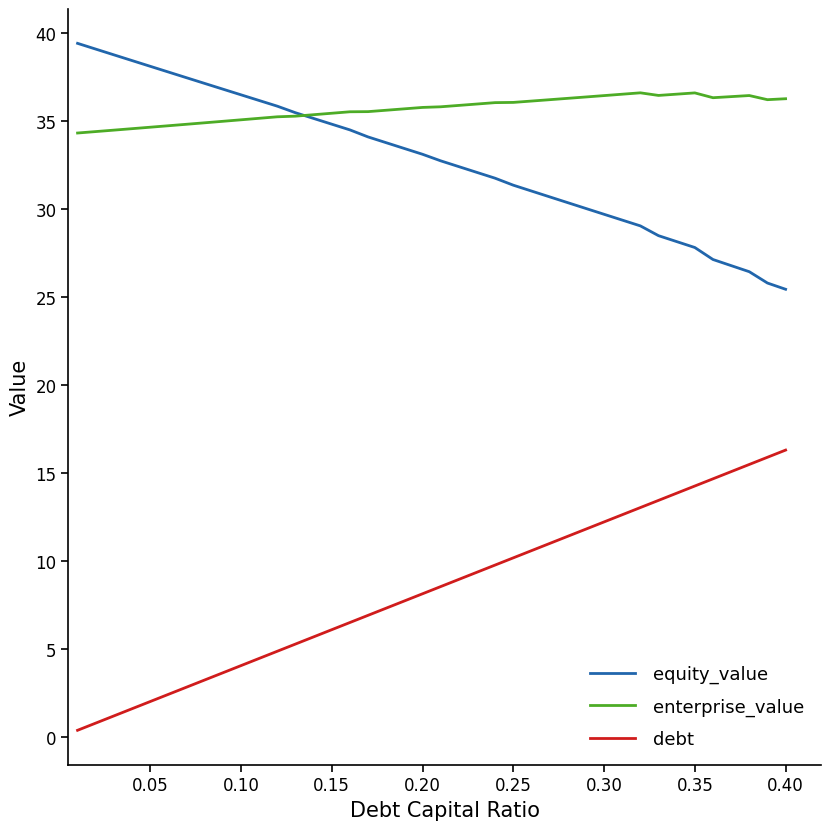

Which series has the largest total across all categories?

enterprise_value